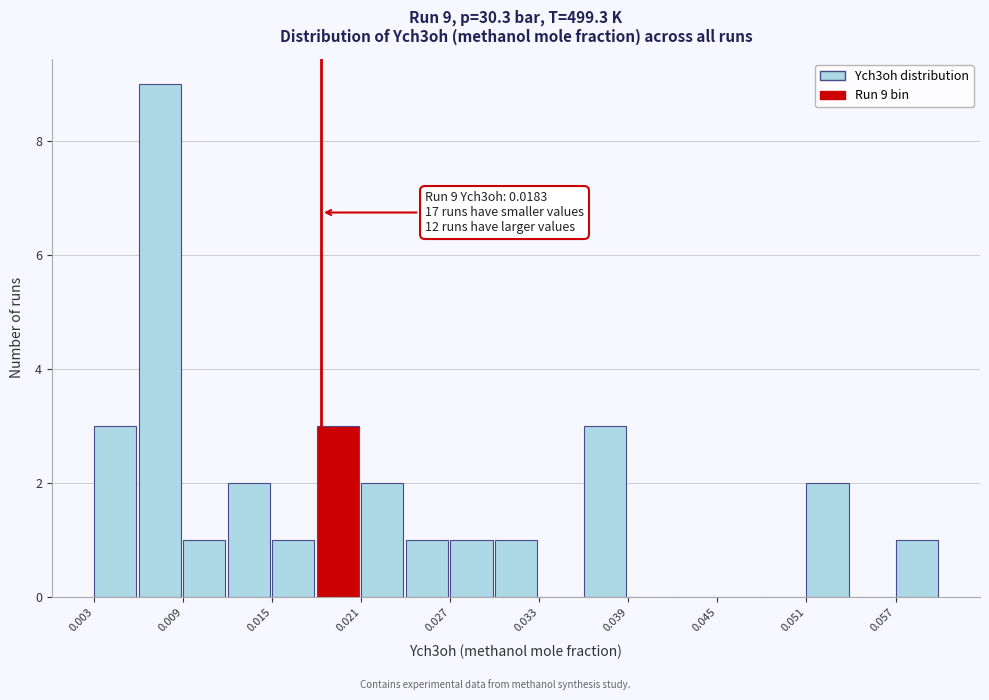

Around what value on the x-axis is the tallest bar? Give the approximate position of its centre, as read against the axis.

0.007